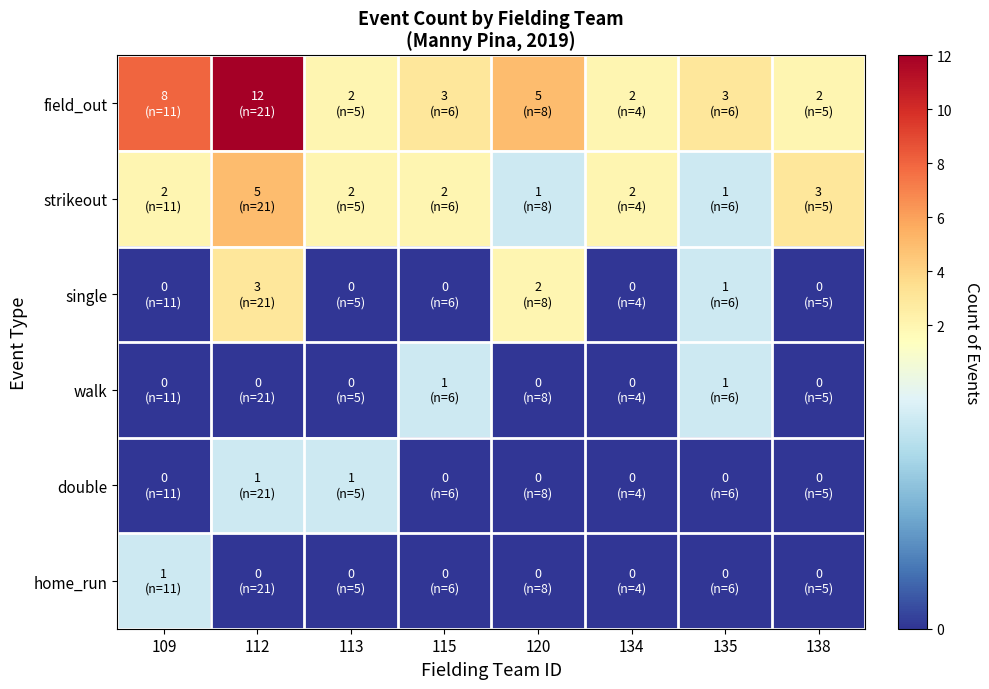

At which category is the sum across all series the highest?

112